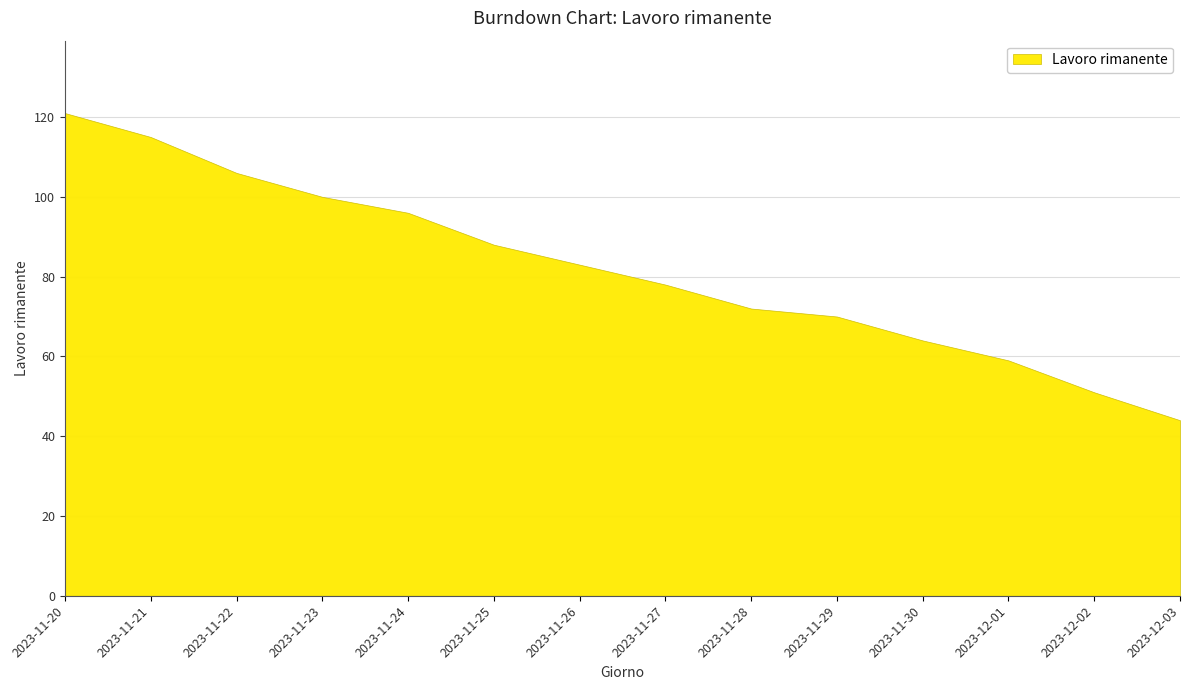

List the labels in order of value, largest first.

2023-11-20, 2023-11-21, 2023-11-22, 2023-11-23, 2023-11-24, 2023-11-25, 2023-11-26, 2023-11-27, 2023-11-28, 2023-11-29, 2023-11-30, 2023-12-01, 2023-12-02, 2023-12-03